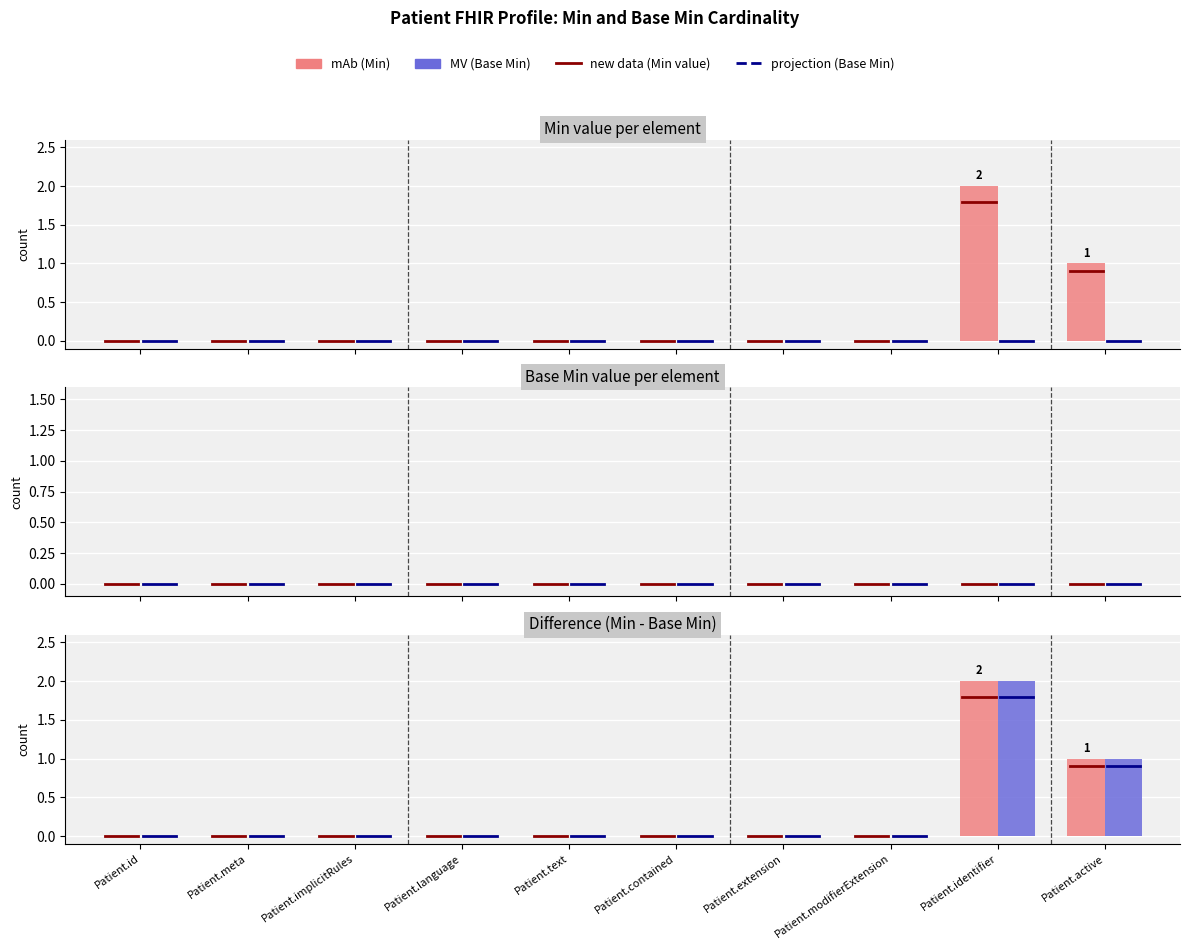

What is the sum of all MV (Base Min) values?

3